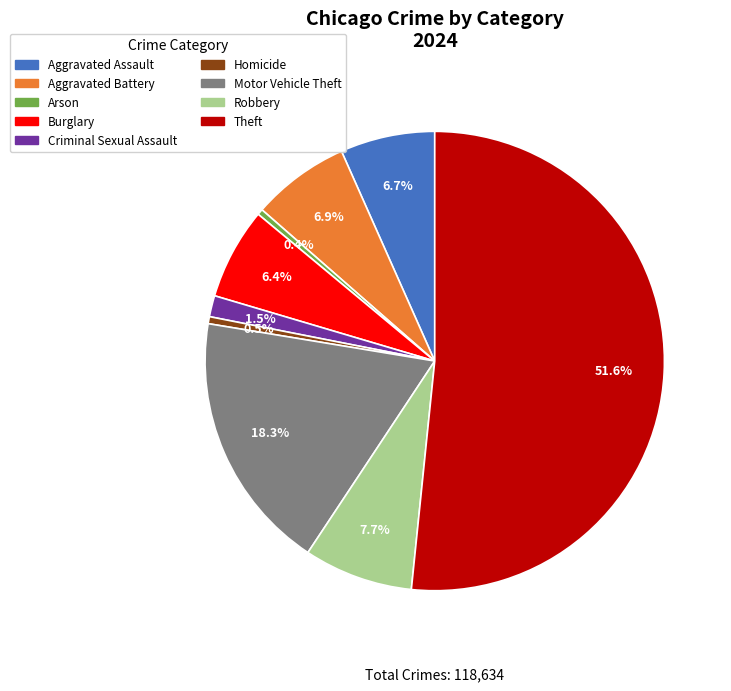

Combined, what portion of the pie is Theft and Homicide?

52.1%